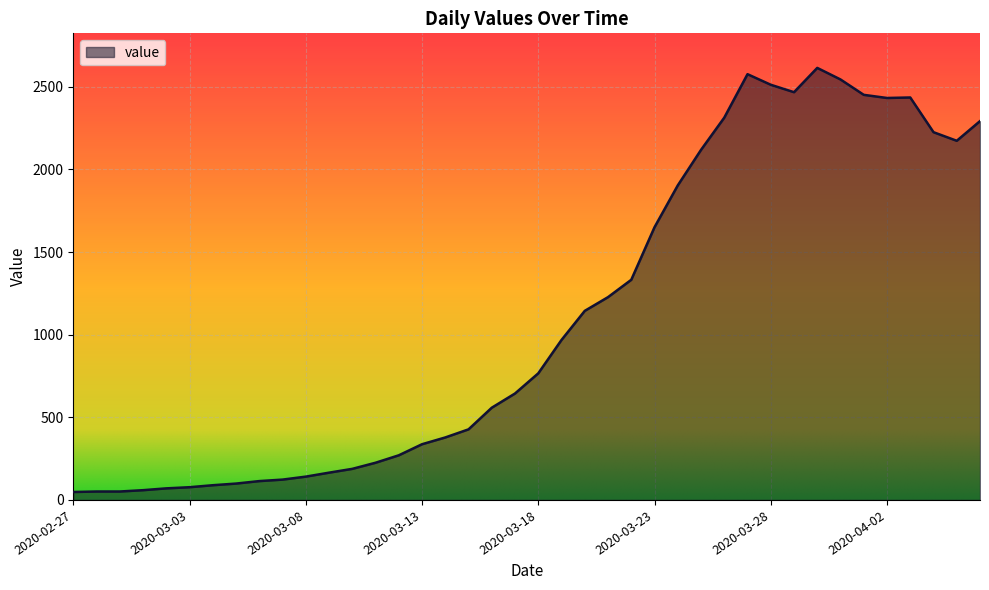

What is the difference between the maximum and minimum values?

2566